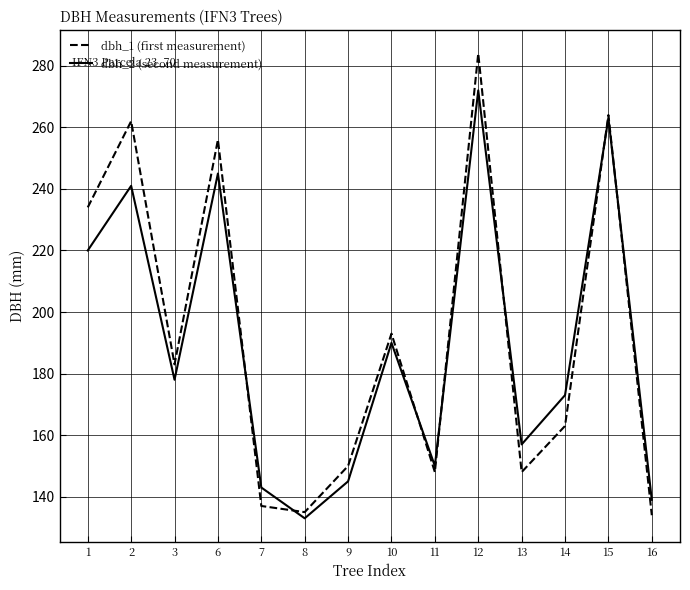

Which series has the largest total across all categories?

dbh_1 (first measurement)